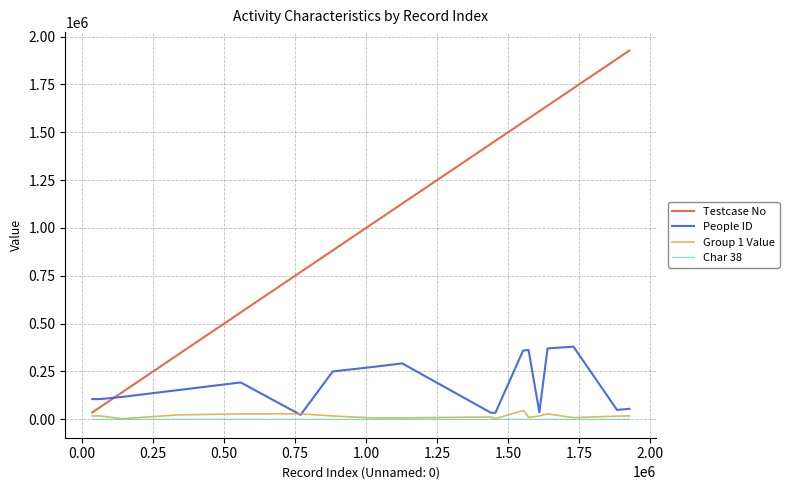

Which series has the widest spread of values?

Testcase No